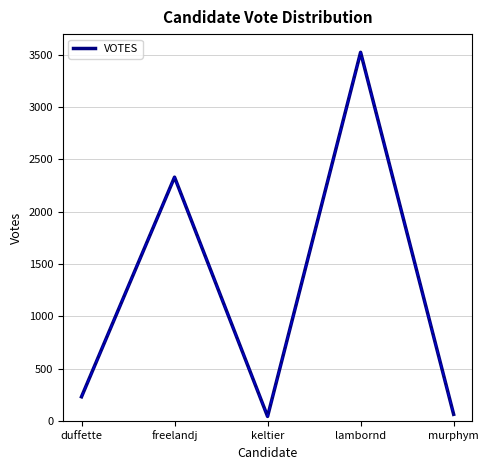

Is it true that the value at freelandj is 1443?

False